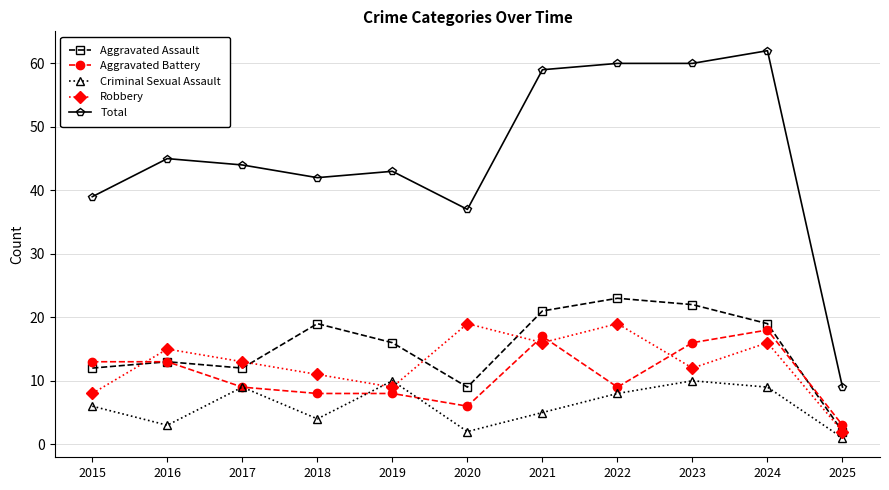

Is this an area chart (filled region under the line)?

No